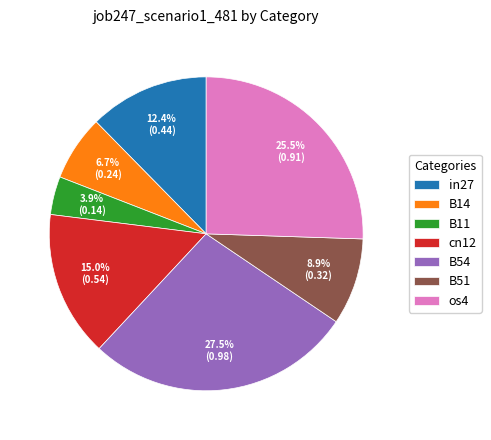

Which slice is the largest?

B54